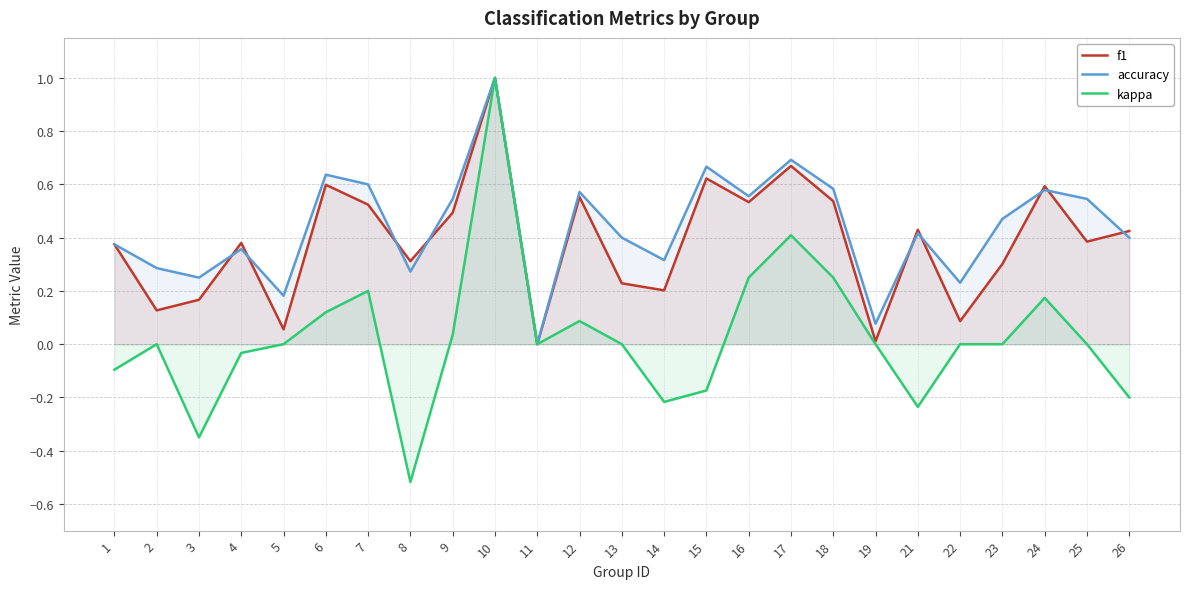

What is the difference between the maximum and minimum values in the kappa series?

1.5